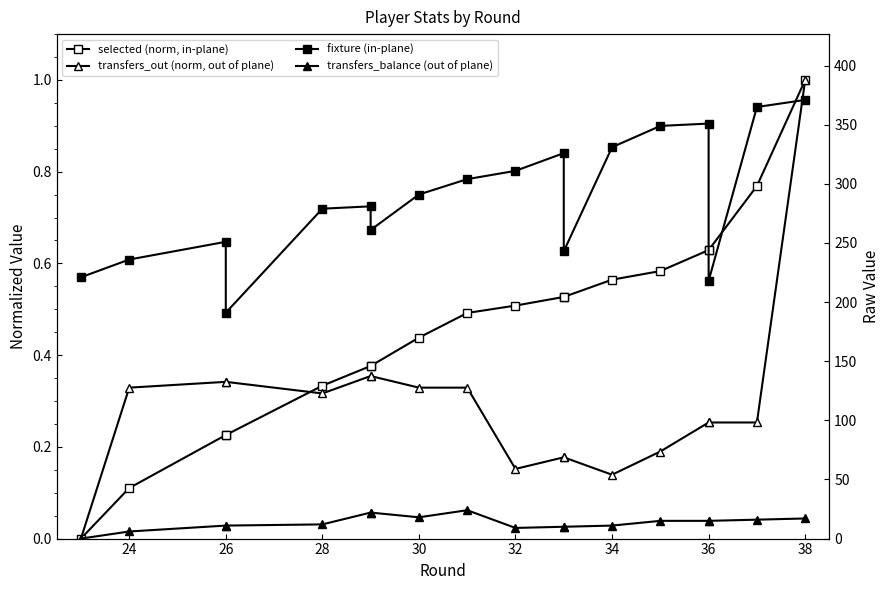

True or false: transfers_balance (out of plane) and transfers_out (norm, out of plane) cross at least once.

False